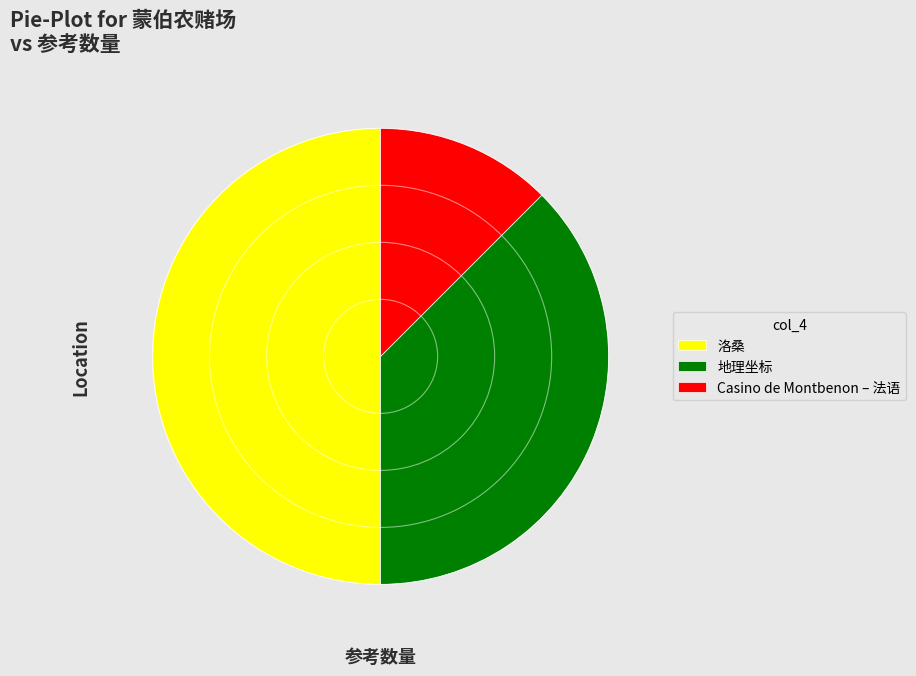

True or false: 地理坐标 accounts for 38% of the total.

True